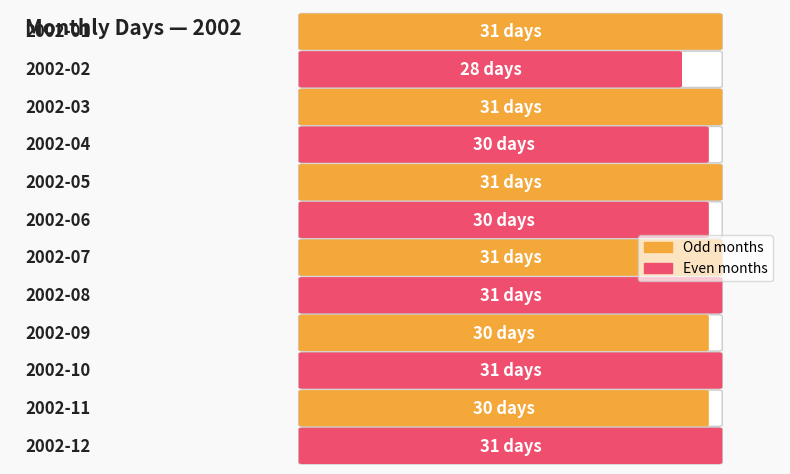

What is the difference between the second highest and minimum values?

3